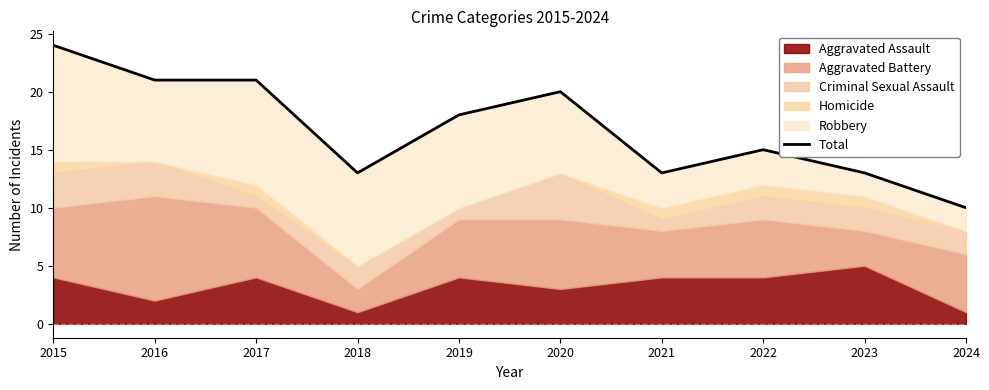

How many data points does each series have?

10